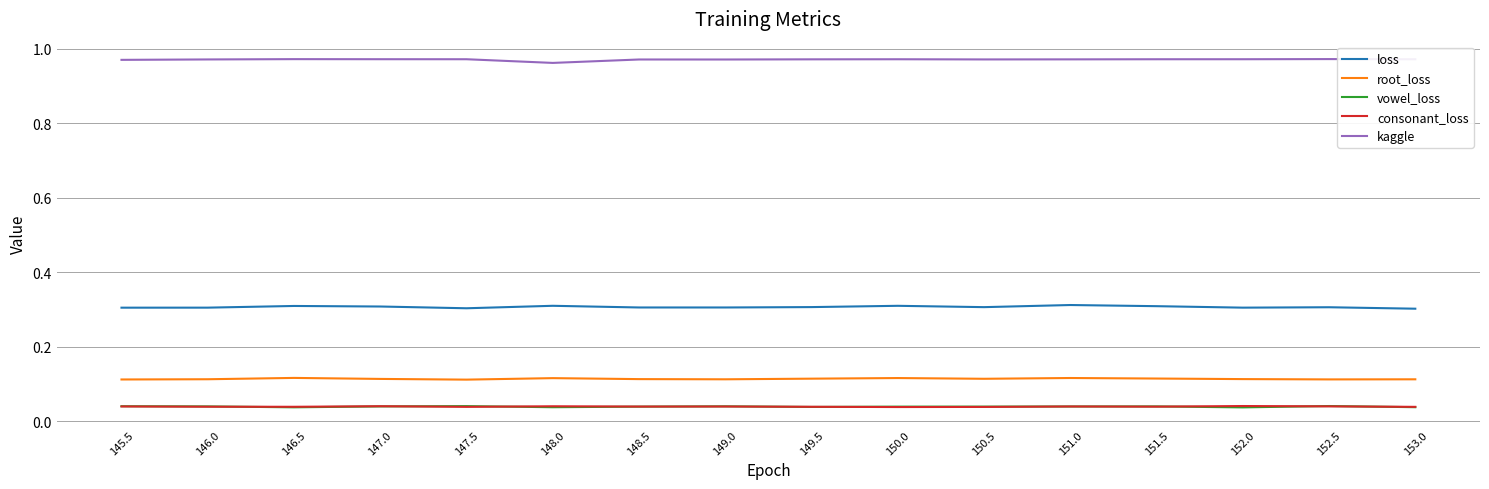

True or false: root_loss and loss cross at least once.

False